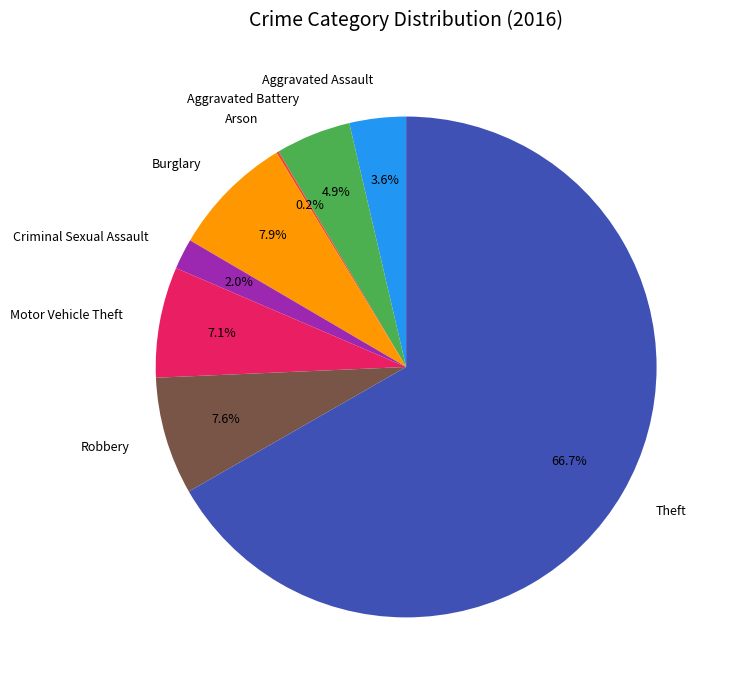

Approximately how many times larger is the value at Theft compared to Burglary?

8.4